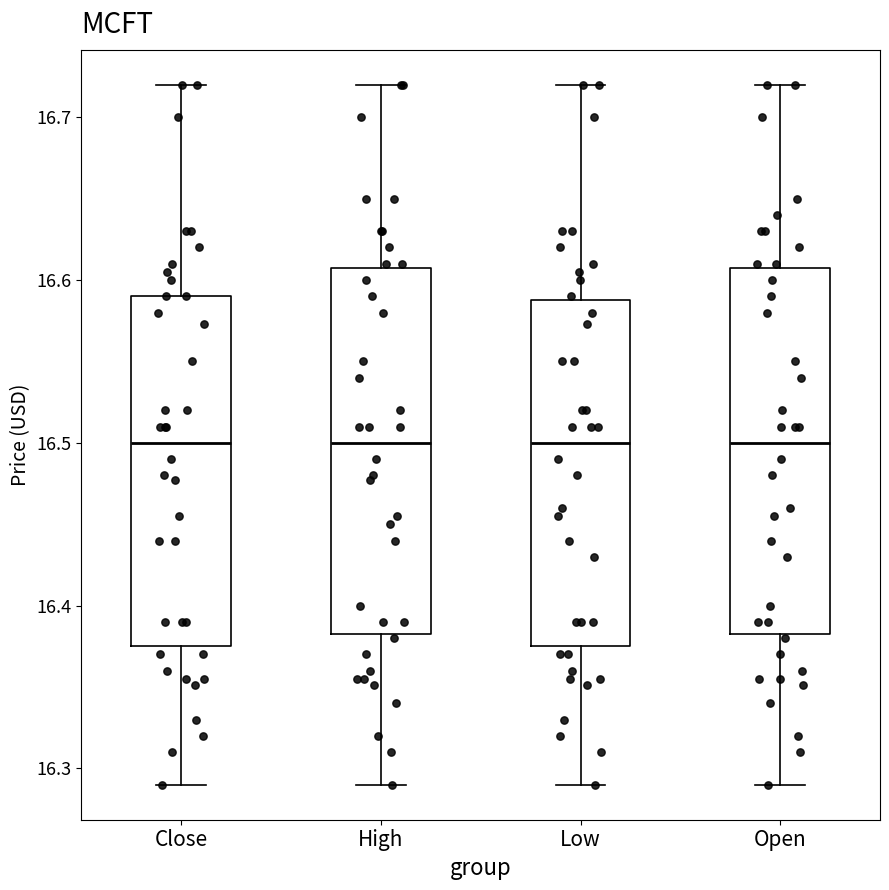

Reading left to right, transcribe this box plot: for each box, give where its median line is, the range the box spans, and where its two whiskers end, as read against the y-axis. The values are not printed on the chart, so give them approximately, as read against the axis.

Close: median 16.50, box 16.38 to 16.59, whiskers 16.29 to 16.72
High: median 16.50, box 16.38 to 16.61, whiskers 16.29 to 16.72
Low: median 16.50, box 16.38 to 16.59, whiskers 16.29 to 16.72
Open: median 16.50, box 16.38 to 16.61, whiskers 16.29 to 16.72